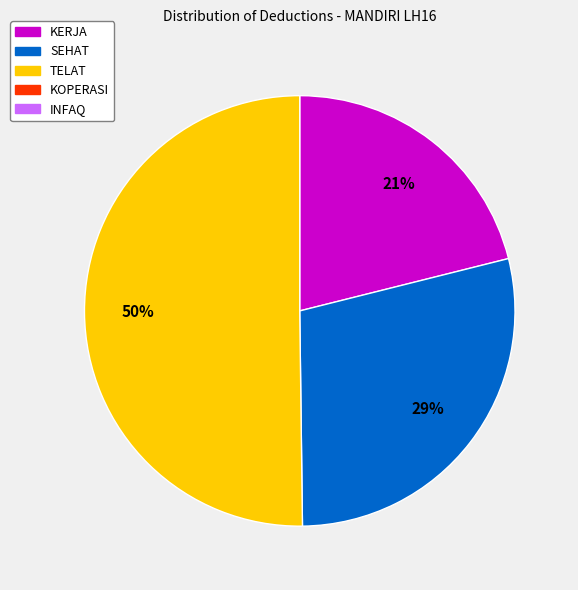

To the nearest percent, what is the average slice percentage?

33%